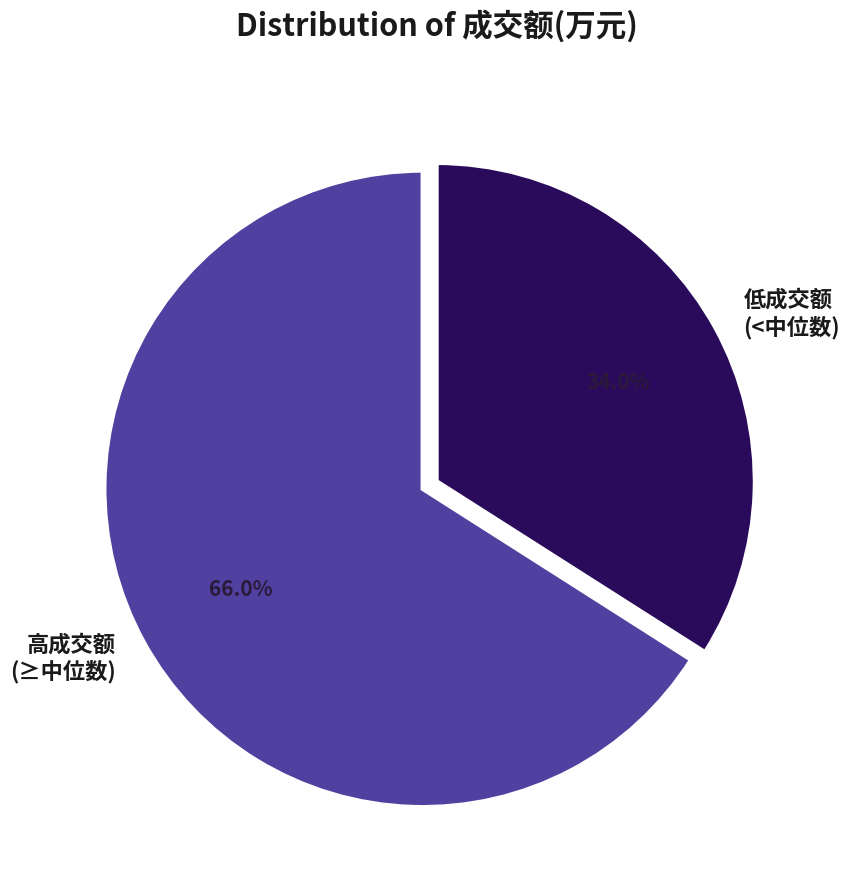

Approximately how many times larger is the value at 低成交额 (<中位数) compared to 高成交额 (≥中位数)?

0.5